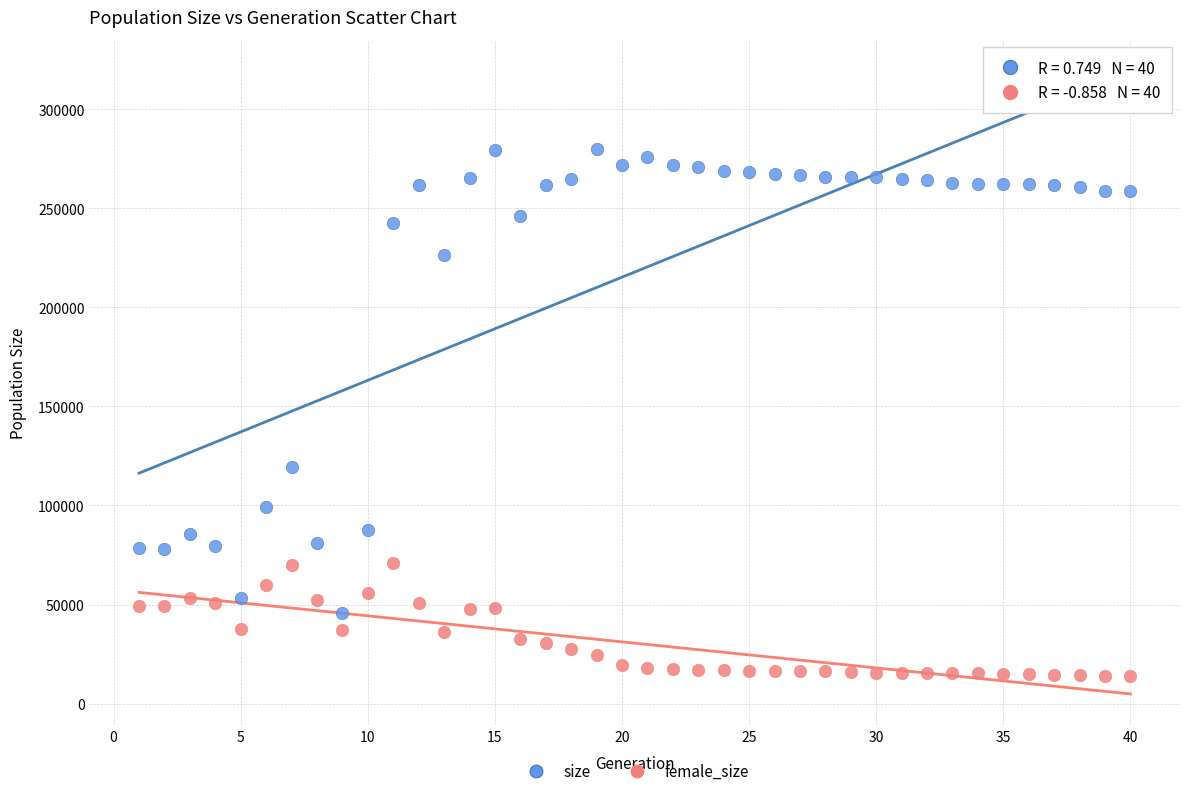

Which series contains the lowest Y value?

female_size